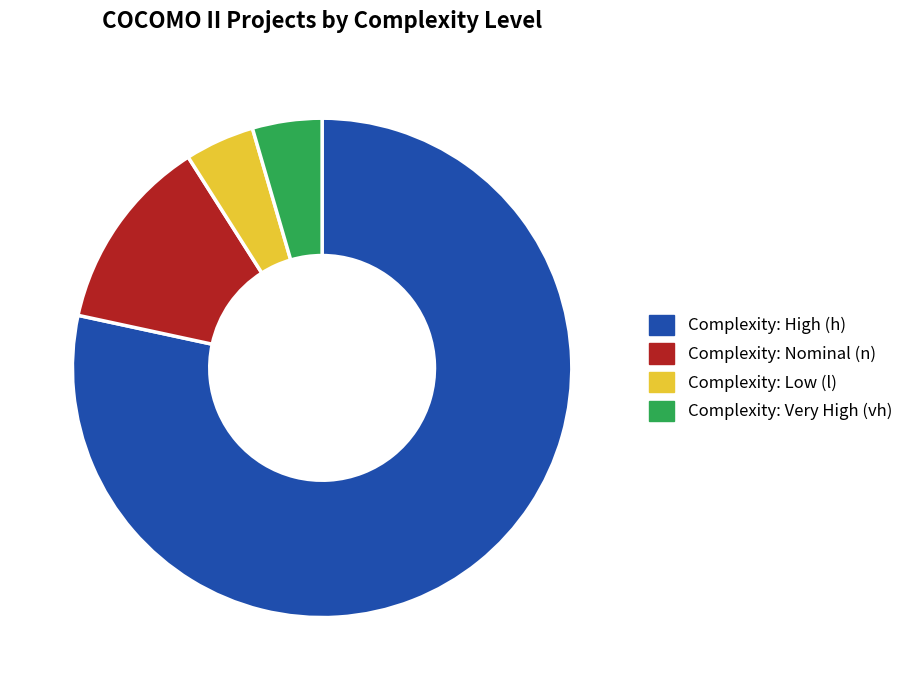

What is the largest slice in the pie chart?

Complexity: High (h)